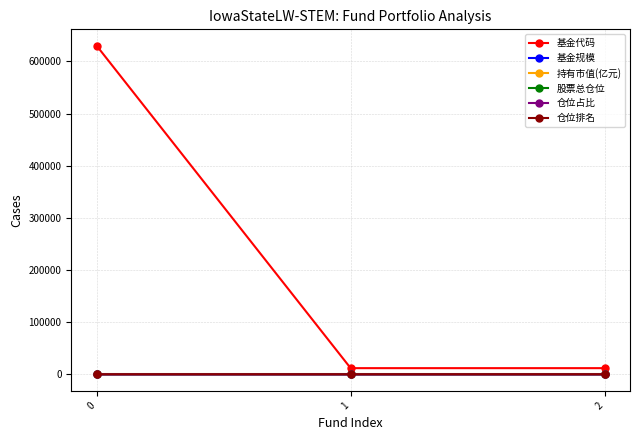

How many lines are shown in the chart?

6